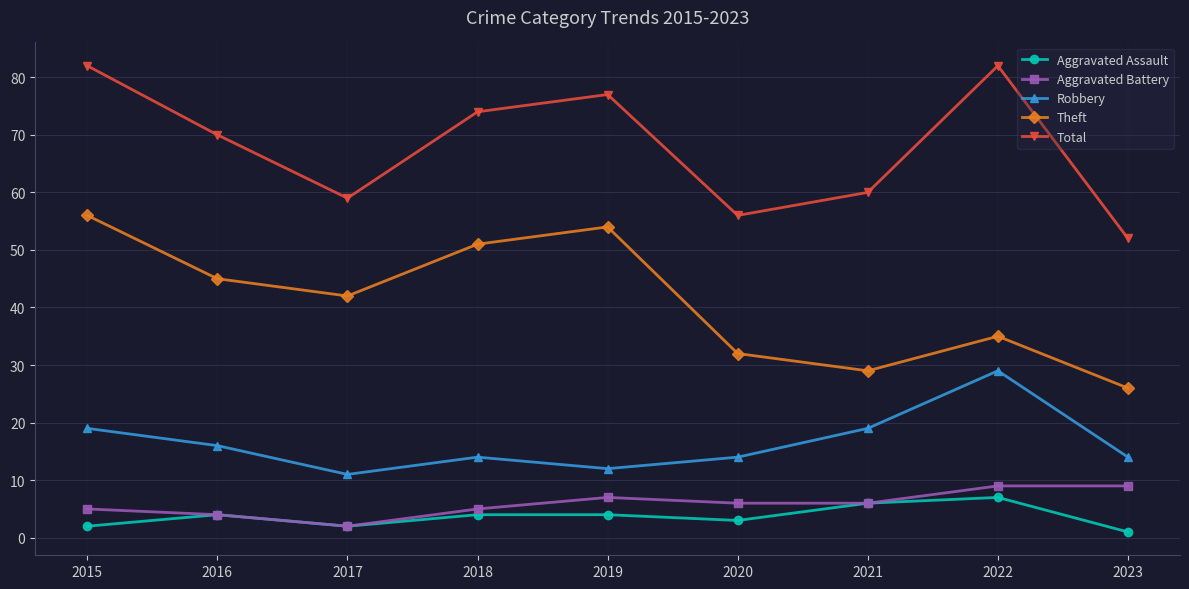

The Total series shows 26 at 2019. True or false?

False